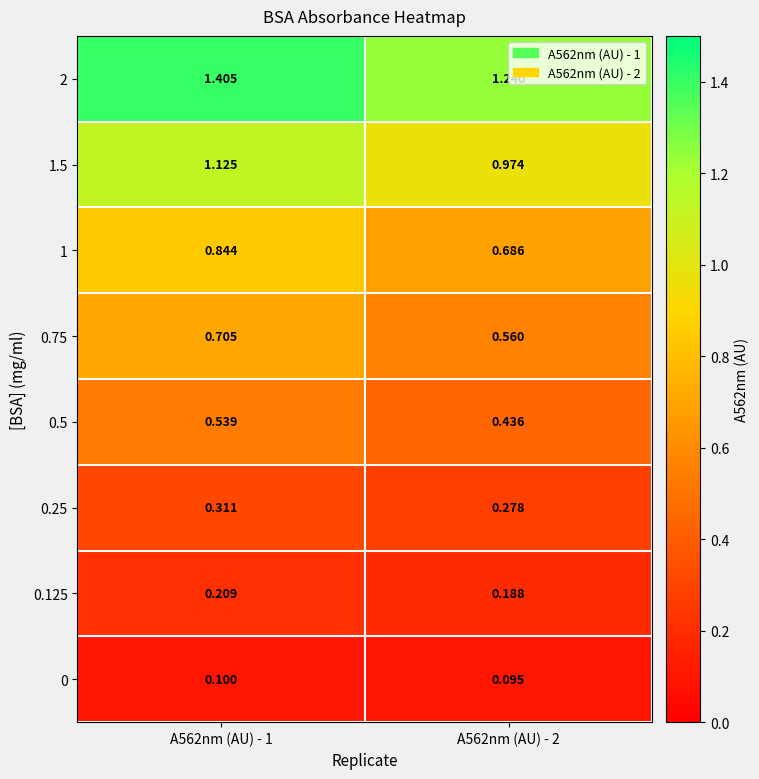

Is the value of 0.25 at A562nm (AU) - 1 greater than the value of 0.125 at A562nm (AU) - 1?

Yes